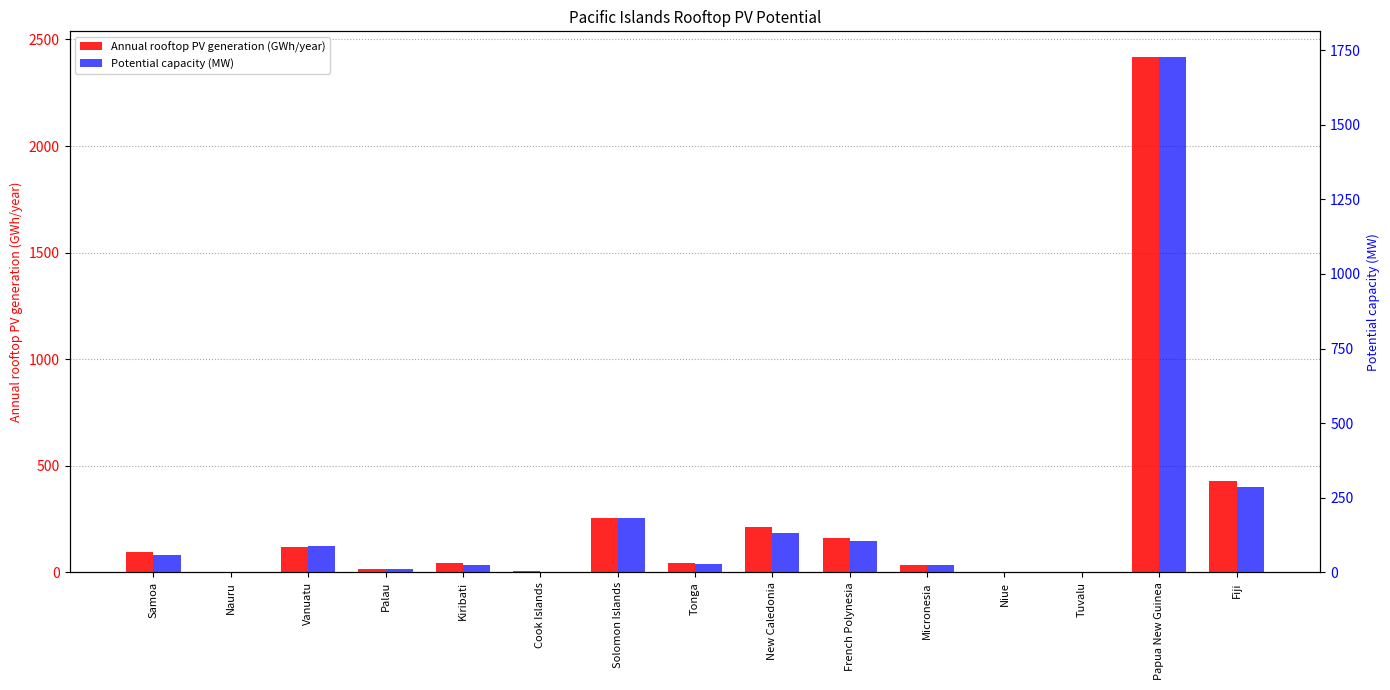

How many bars are there in each group?

2